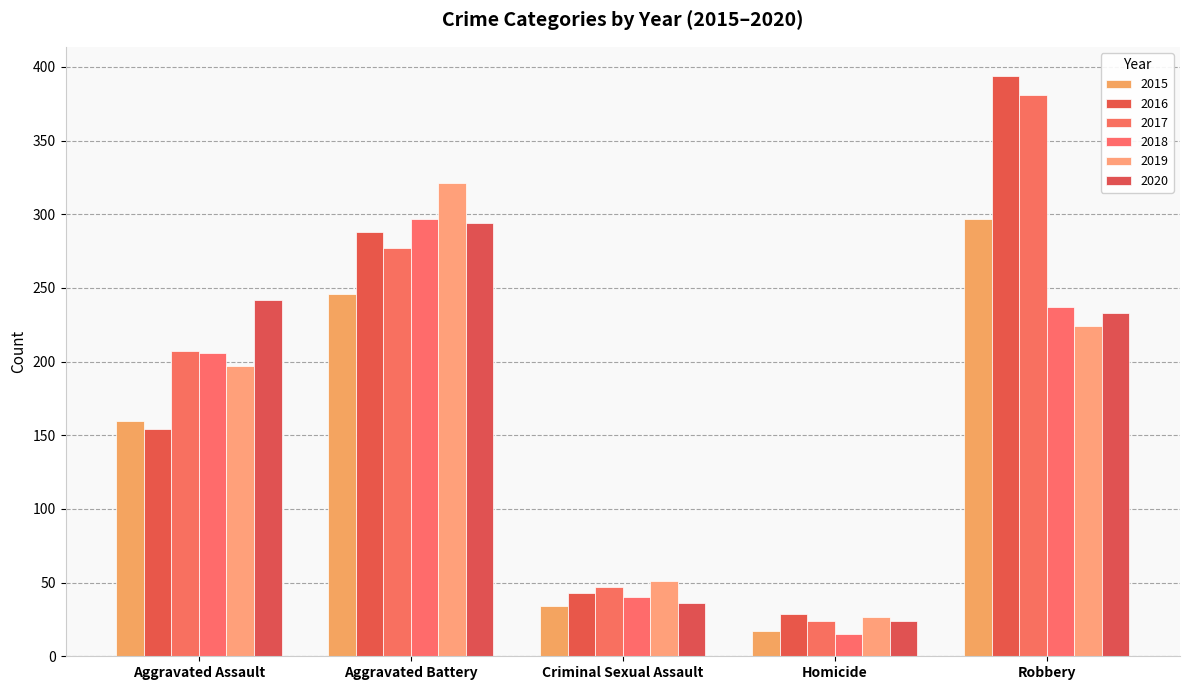

Where is 2020 nearest to the value 159?

Robbery